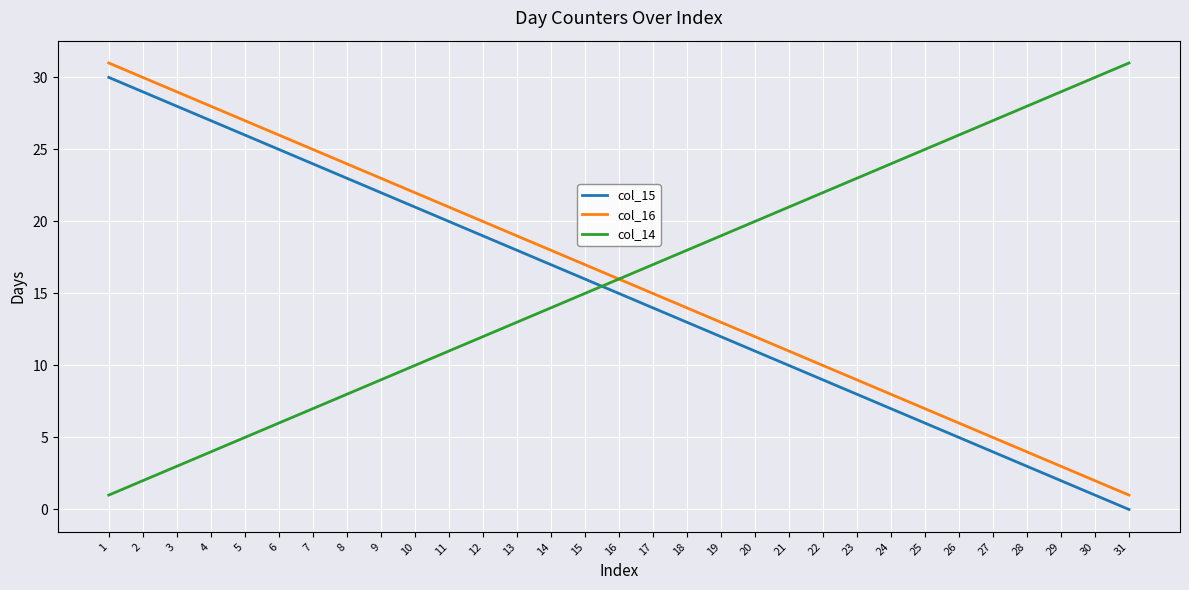

List the labels in order of col_14 value, largest first.

31, 30, 29, 28, 27, 26, 25, 24, 23, 22, 21, 20, 19, 18, 17, 16, 15, 14, 13, 12, 11, 10, 9, 8, 7, 6, 5, 4, 3, 2, 1